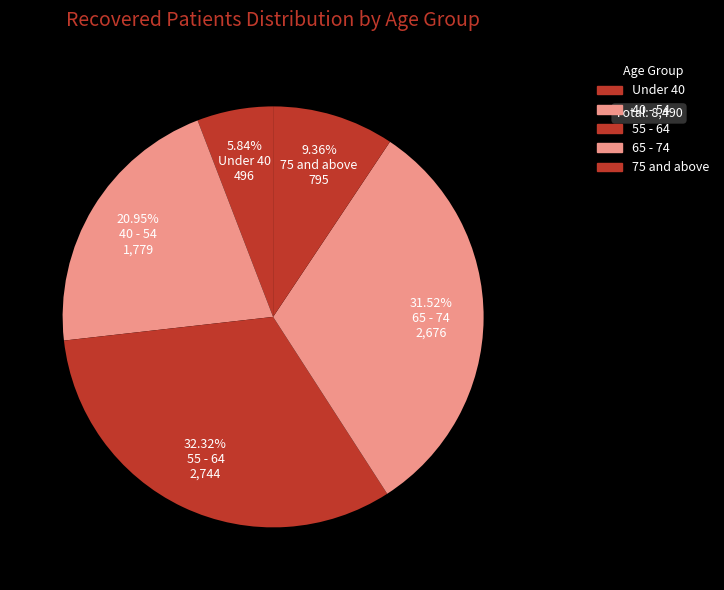

How many slices are in this pie chart?

5